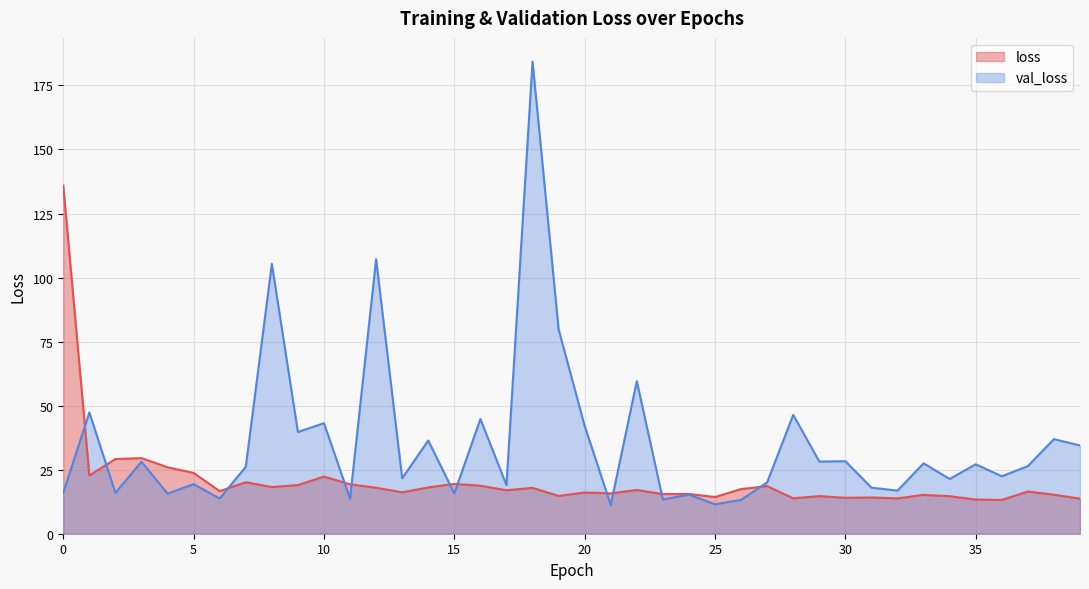

What is the value of the loss point at the 6th from the left?

23.7